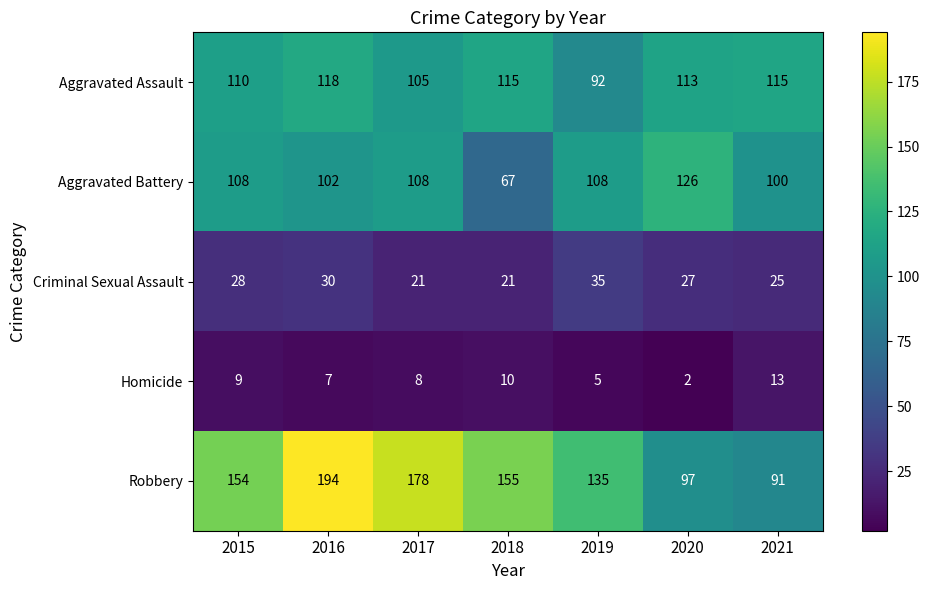

What is the approximate value of Criminal Sexual Assault at 2018?

21